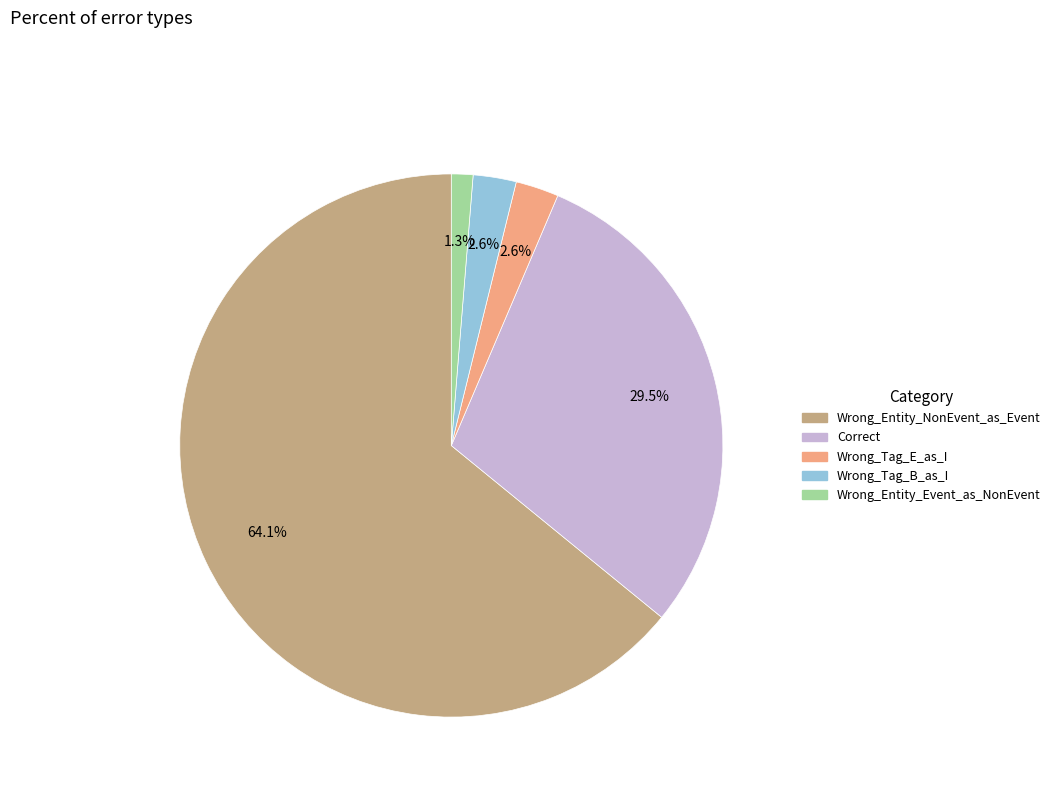

What percentage is the Wrong_Entity_Event_as_NonEvent slice, to the nearest percent?

1%